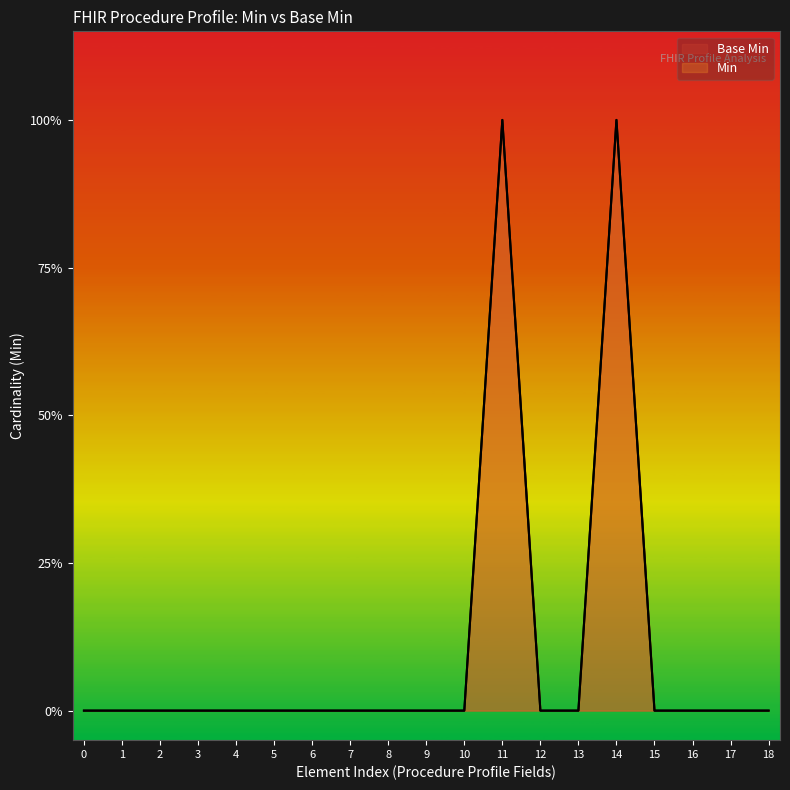

Does the chart display data point markers on the line(s)?

No